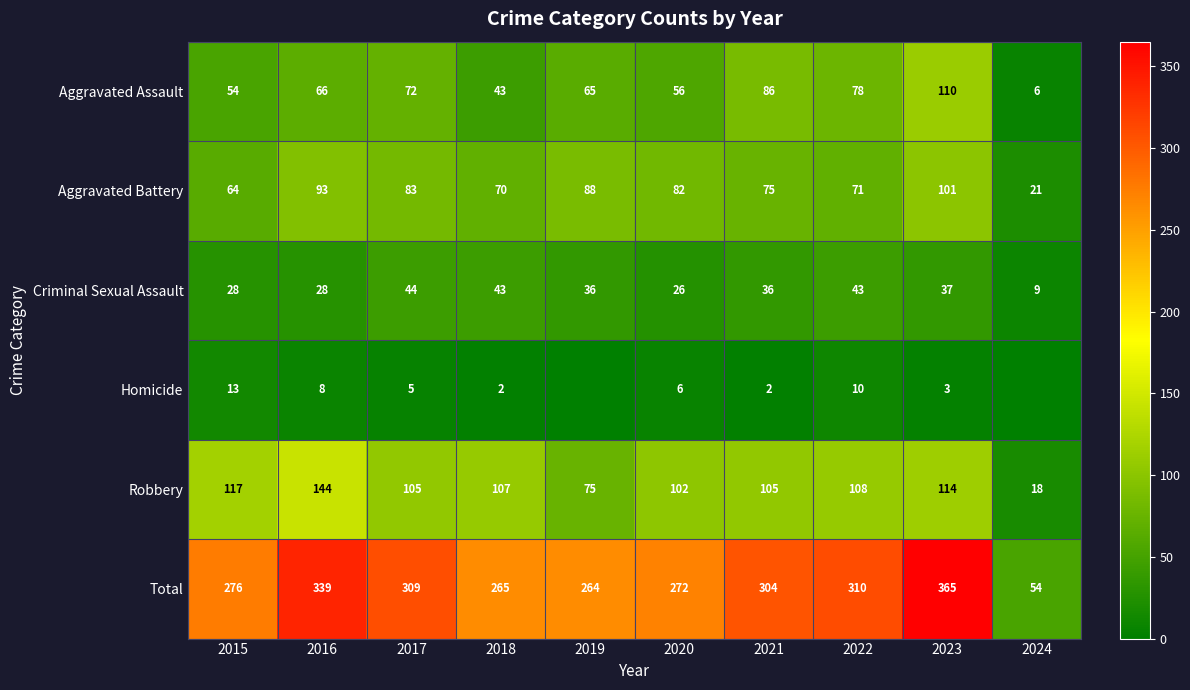

What is the spread (max minus min) of values at 2021?

302